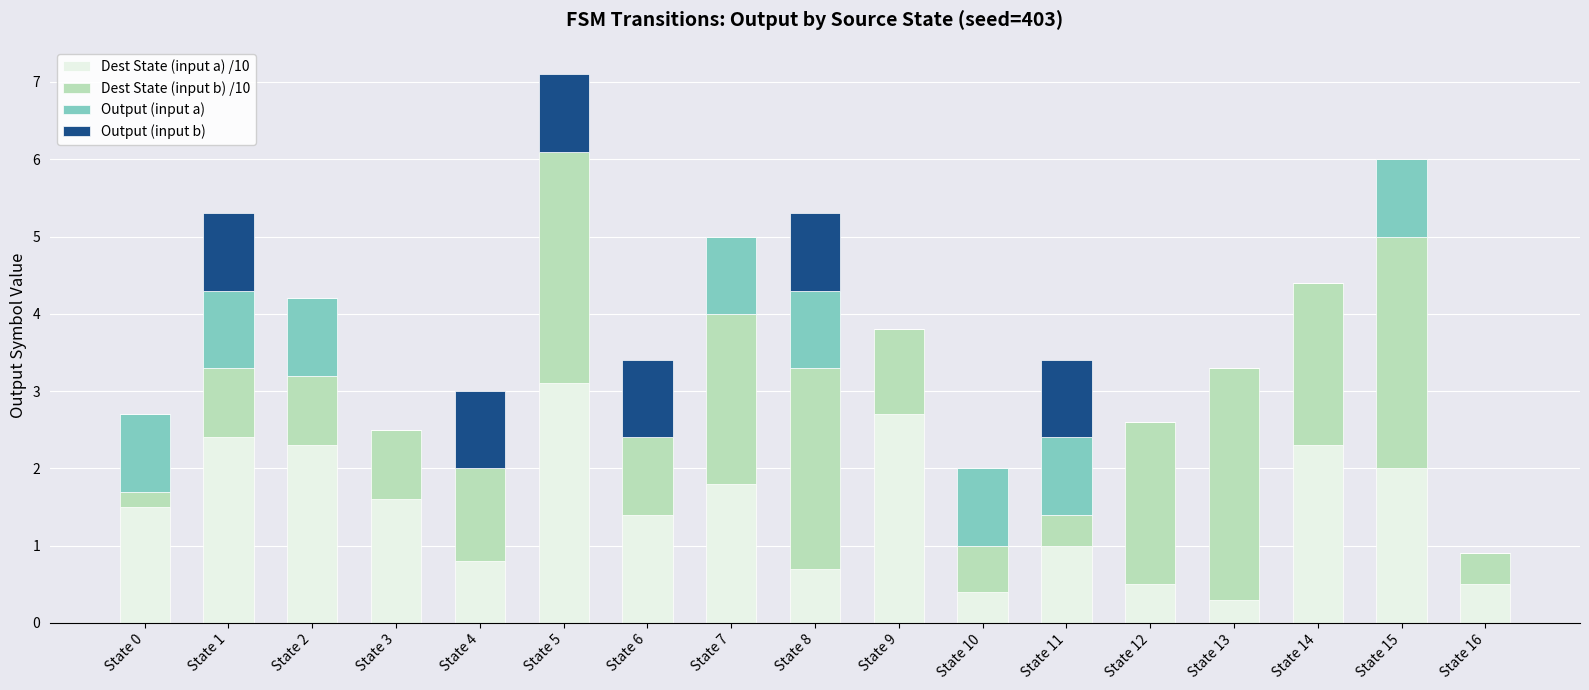

At which category is the sum across all series the highest?

State 5